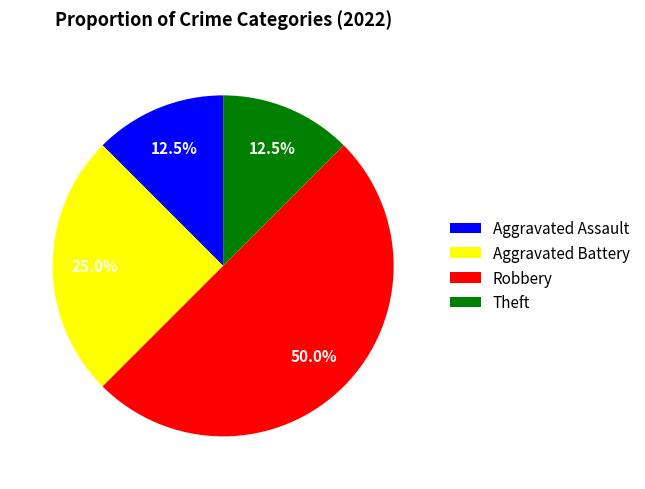

Count the number of slices in the pie.

4